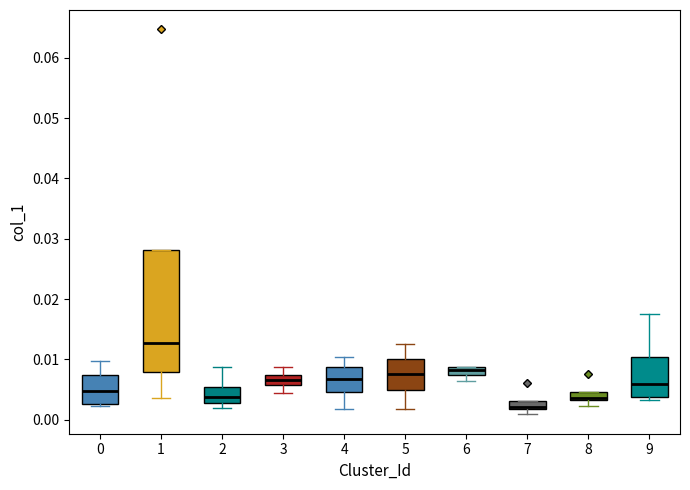

Comparing the boxes themselves (not the whiskers), which one is the tallest?

1